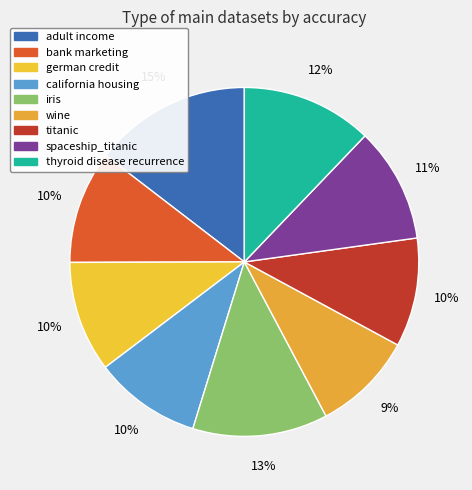

Which slice is the smallest?

wine